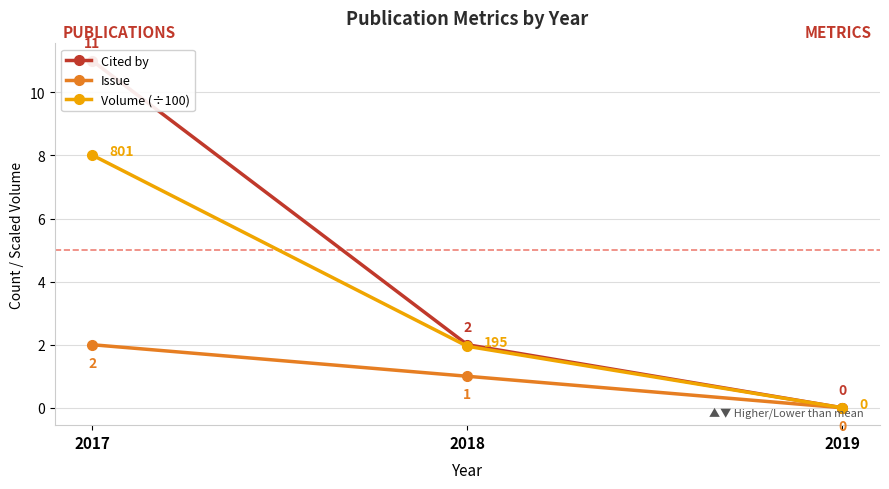

At which category does the chart reach its minimum across all series?

2019